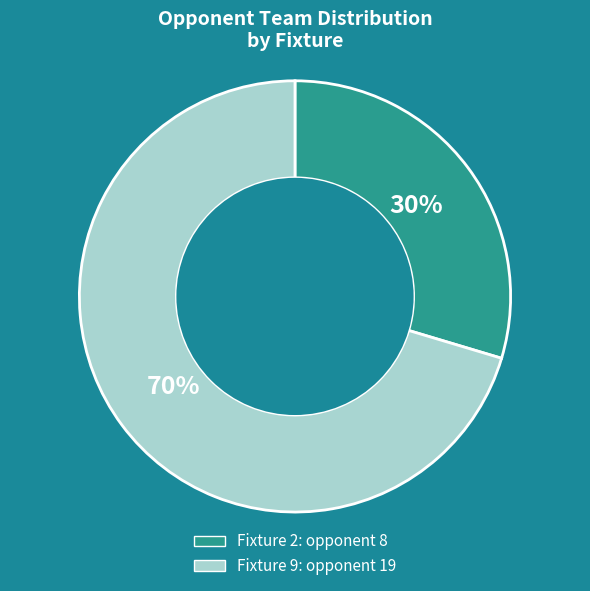

To the nearest percent, what is the average slice percentage?

50%